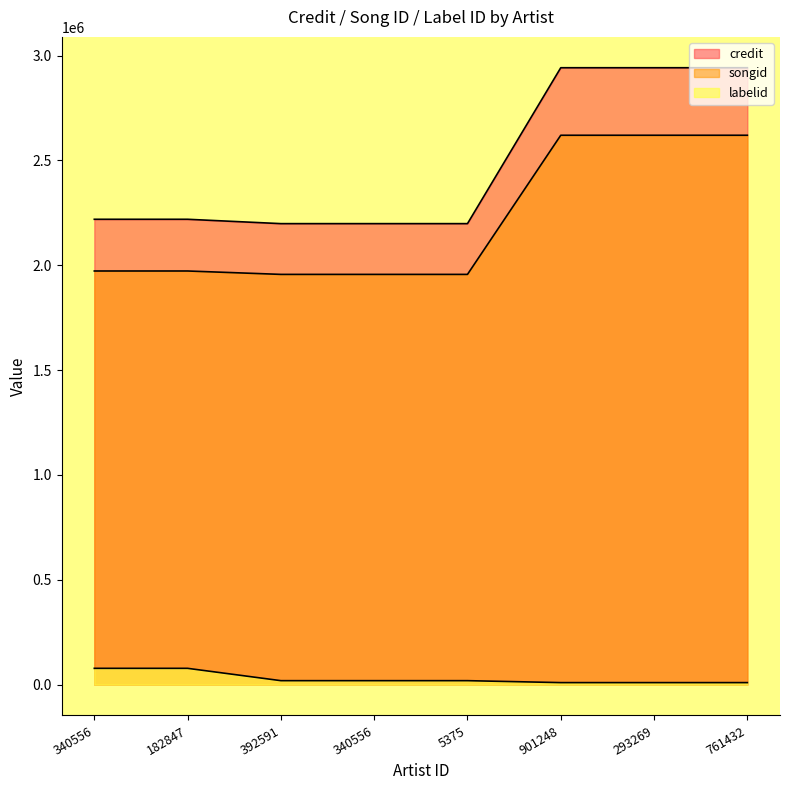

What is the difference between the maximum and minimum values in the songid series?

663610